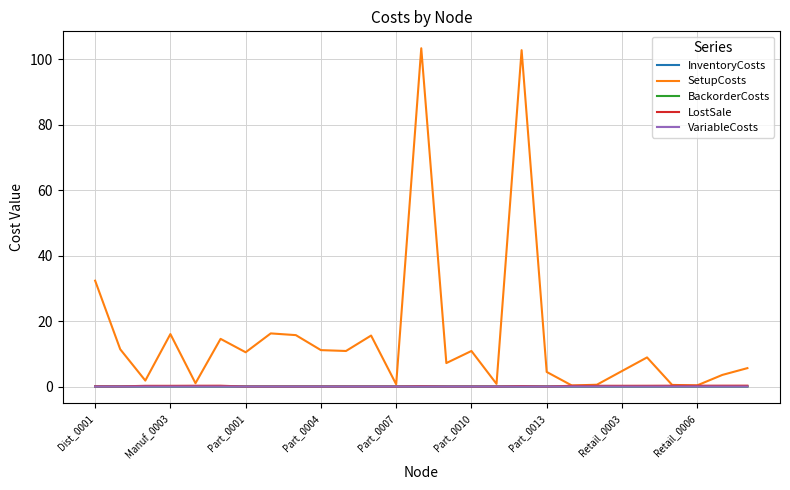

What is the greatest value displayed?

103.4